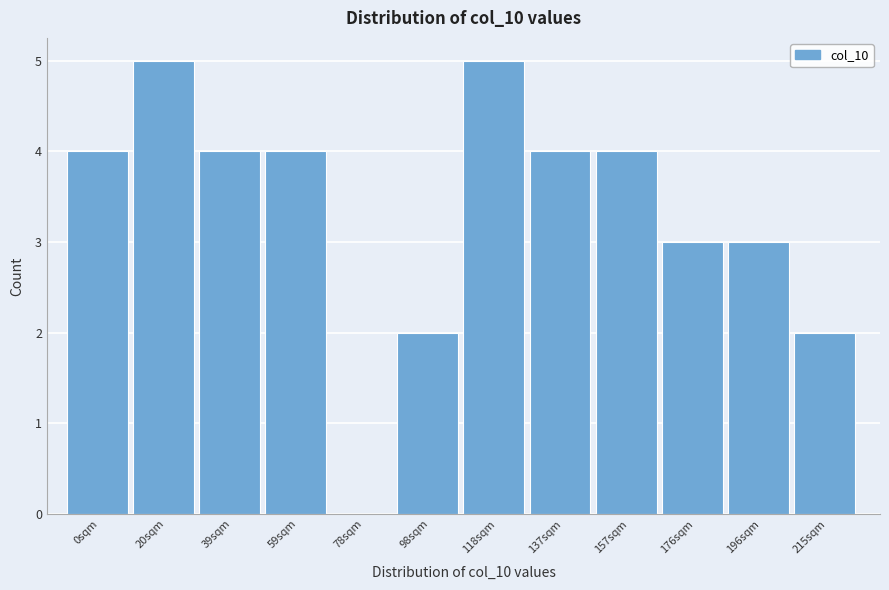

Reading right to left, list all the values displayed in this chart.

215sqm=2	196sqm=3	176sqm=3	157sqm=4	137sqm=4	118sqm=5	98sqm=2	78sqm=0	59sqm=4	39sqm=4	20sqm=5	0sqm=4